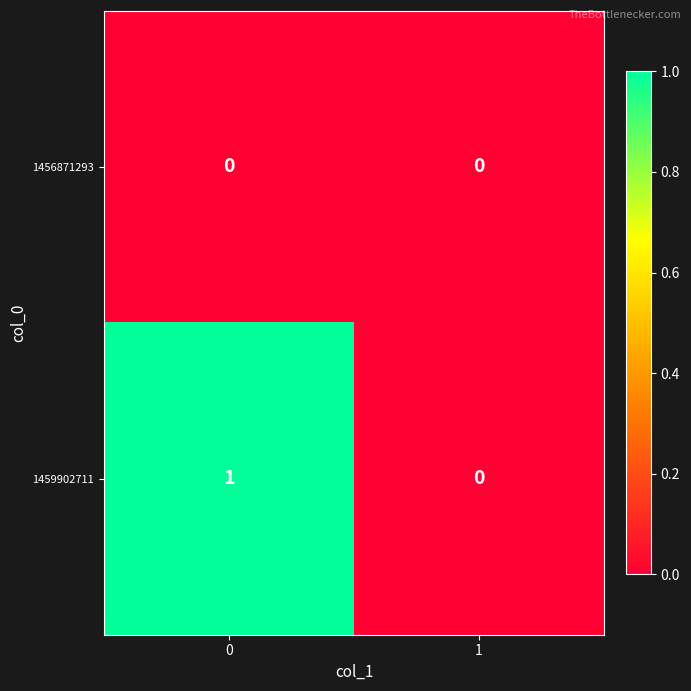

Which series has the widest spread of values?

1459902711